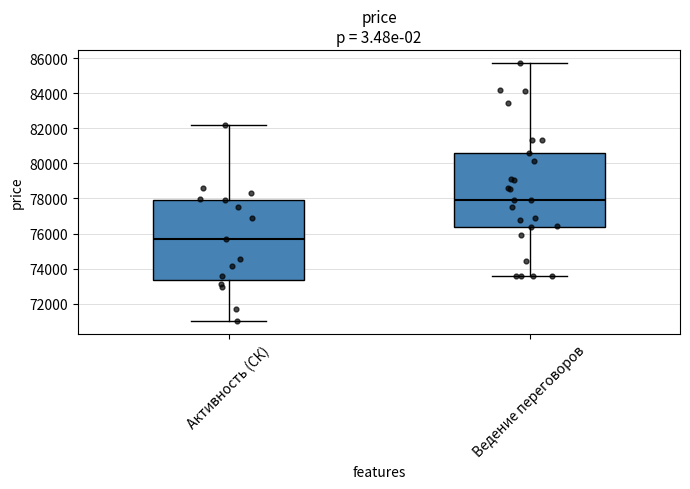

Reading left to right, transcribe this box plot: for each box, give where its median line is, the range the box spans, and where its two whiskers end, as read against the y-axis. The values are not printed on the chart, so give them approximately, as read against the axis.

Активность (СК): median 75600, box 73400 to 78000, whiskers 71000 to 82200
Ведение переговоров: median 78000, box 76400 to 80600, whiskers 73600 to 85800